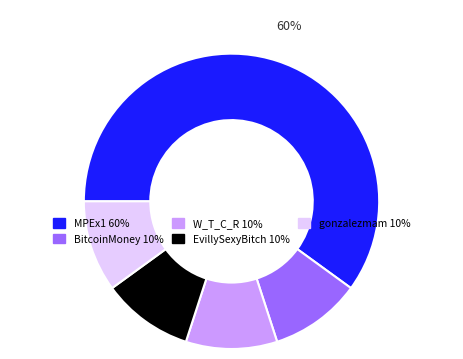

What is the ratio of the value at gonzalezmam to the value at MPEx1?

0.2